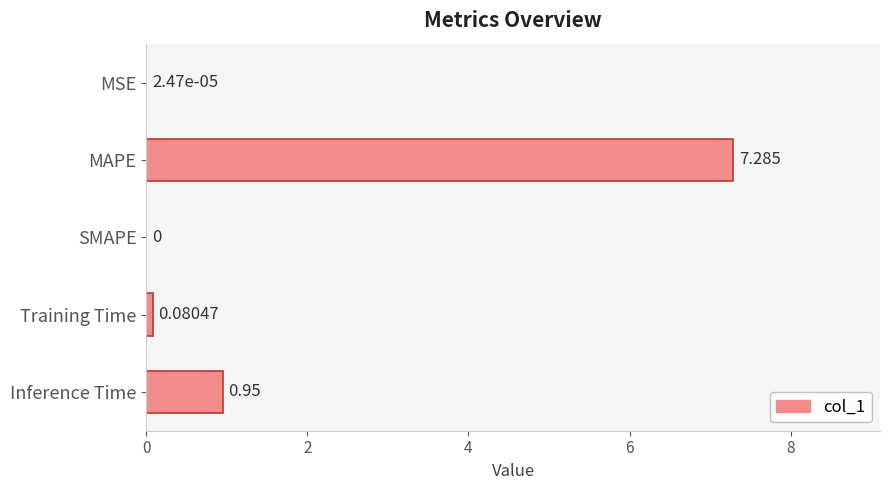

At which category does the chart reach its peak across all series?

MAPE